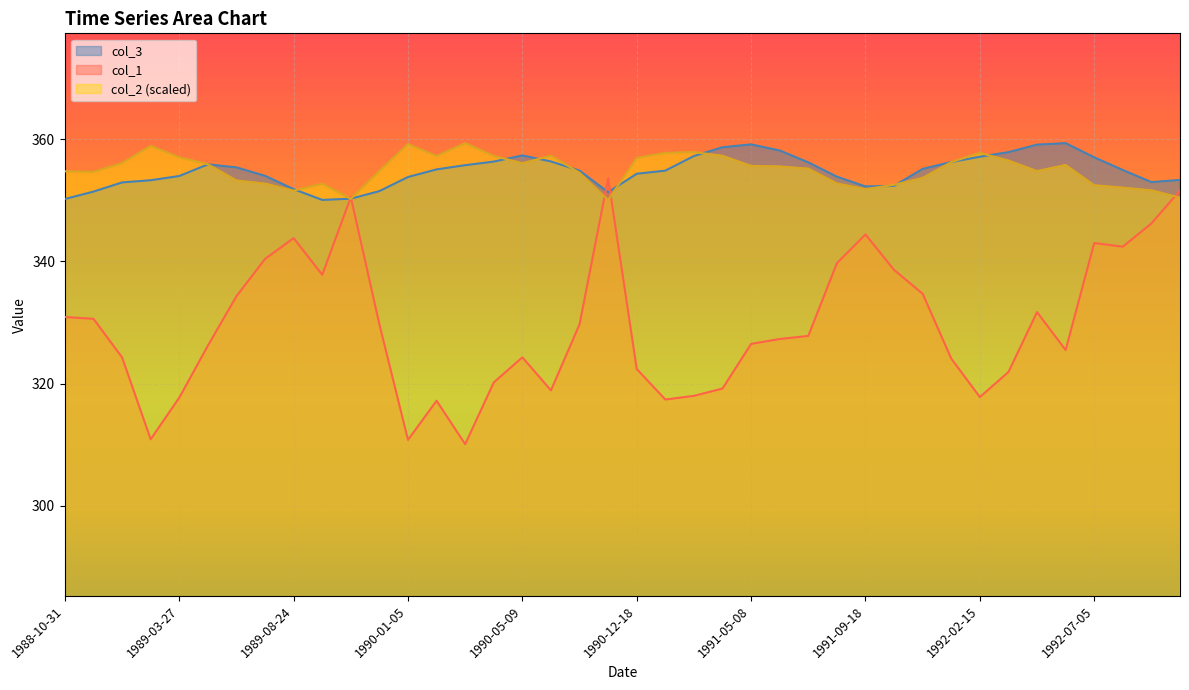

Which series has the widest spread of values?

col_1